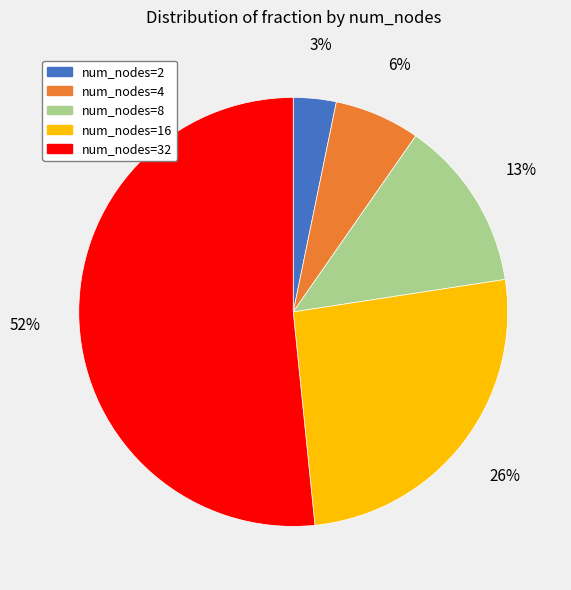

Does any single category account for the majority?

Yes